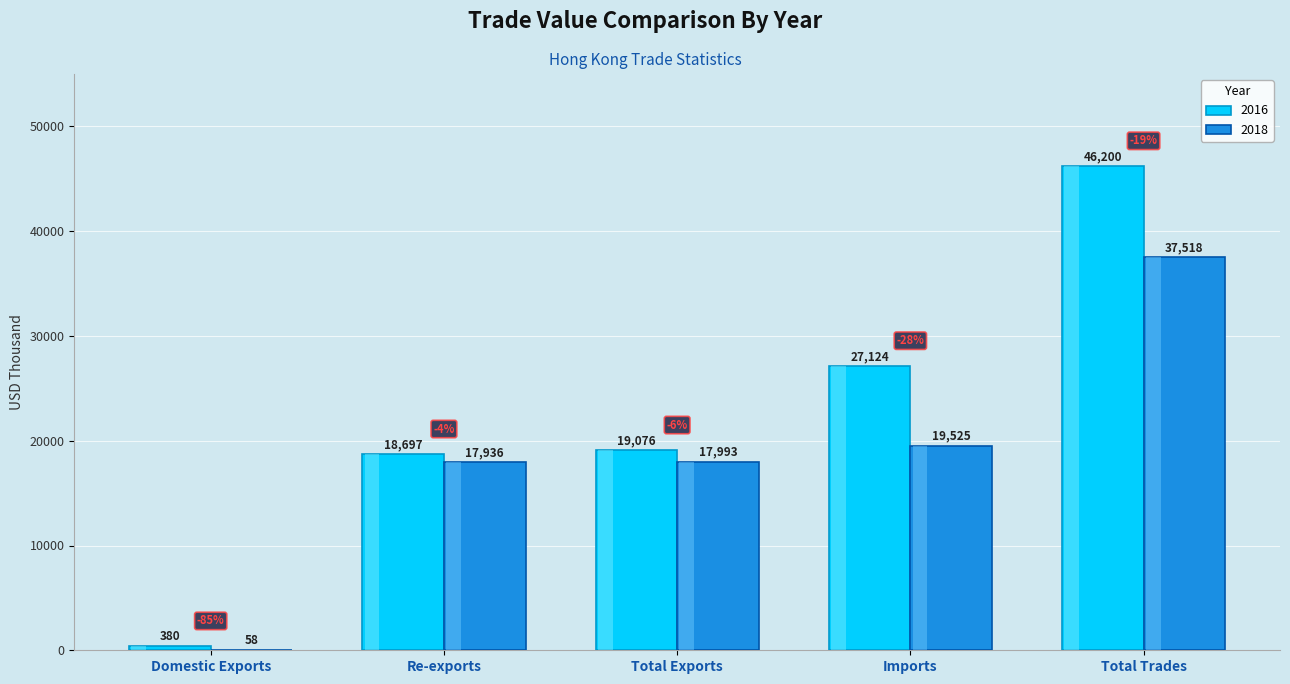

How many data points in 2018 are above 17993?

3